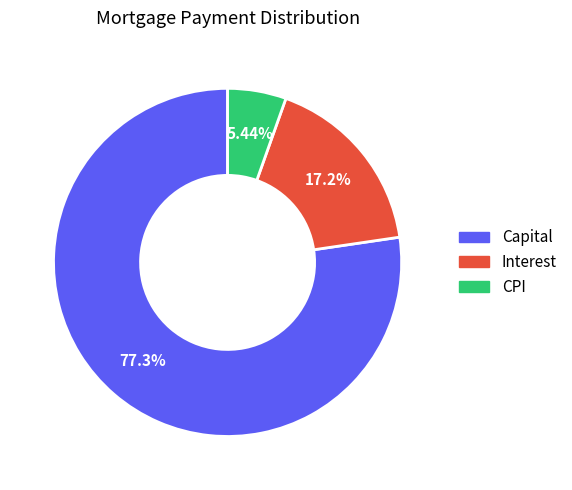

Between Capital and Interest, which is larger?

Capital